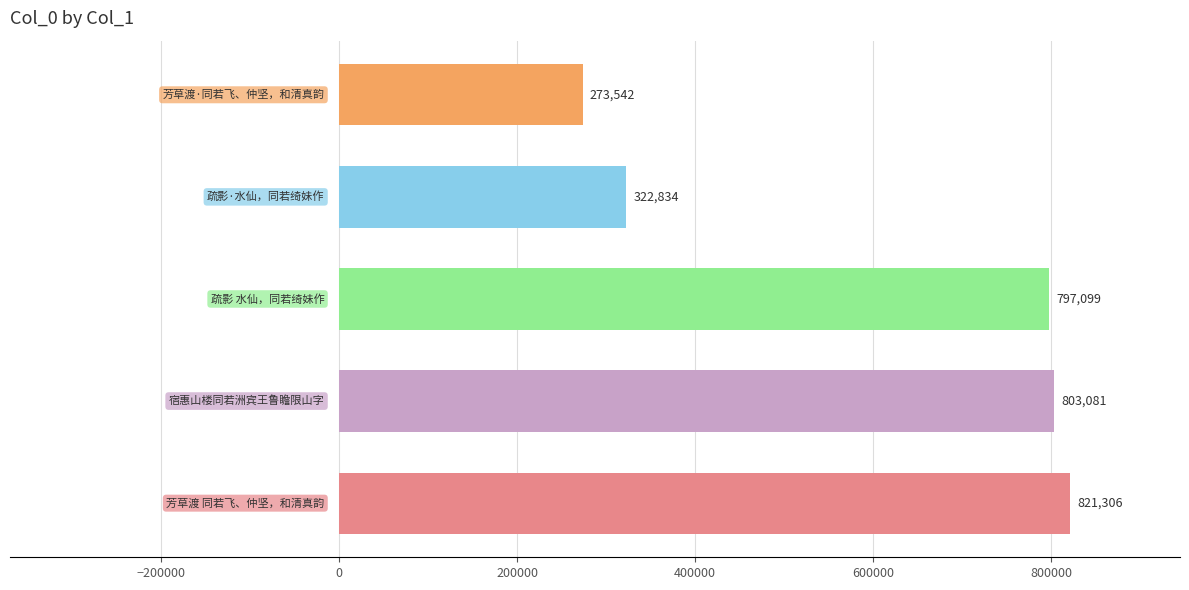

Reading bottom to top, list all the values displayed in this chart.

821306	803081	797099	322834	273542